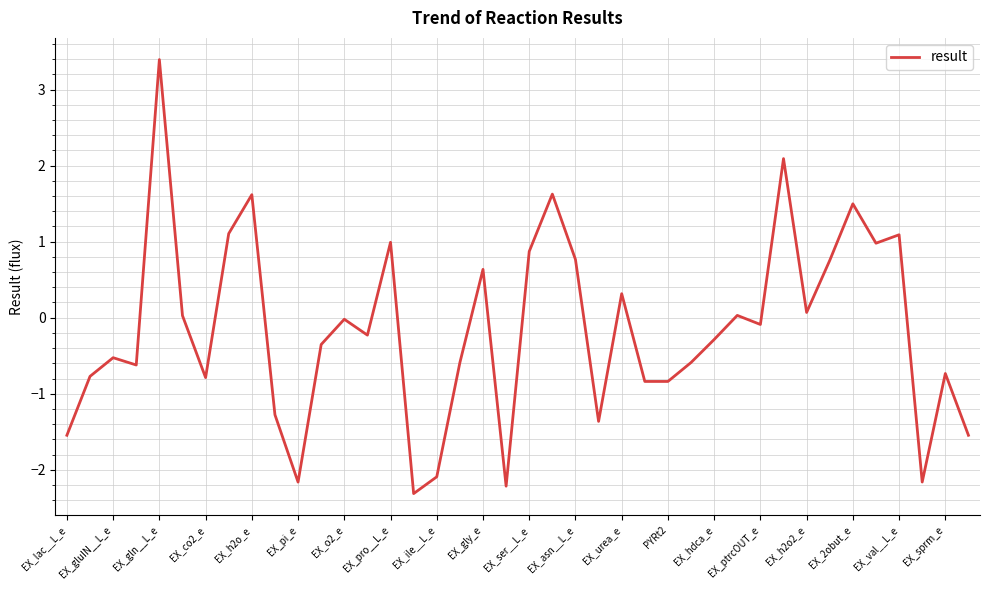

What is the difference between the maximum and minimum values?

5.7